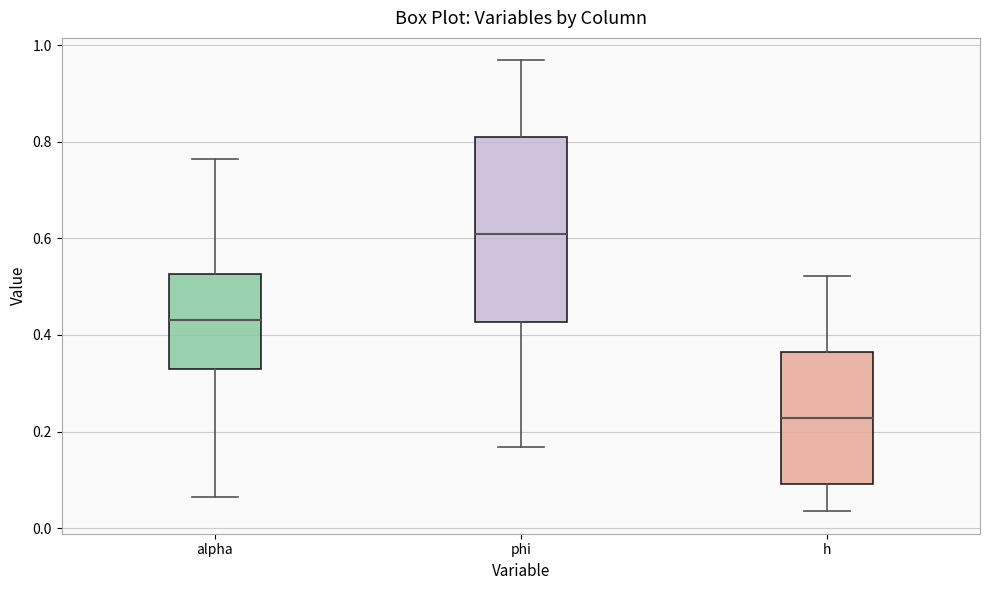

Which box is the tallest, from its lower edge to its upper edge?

phi